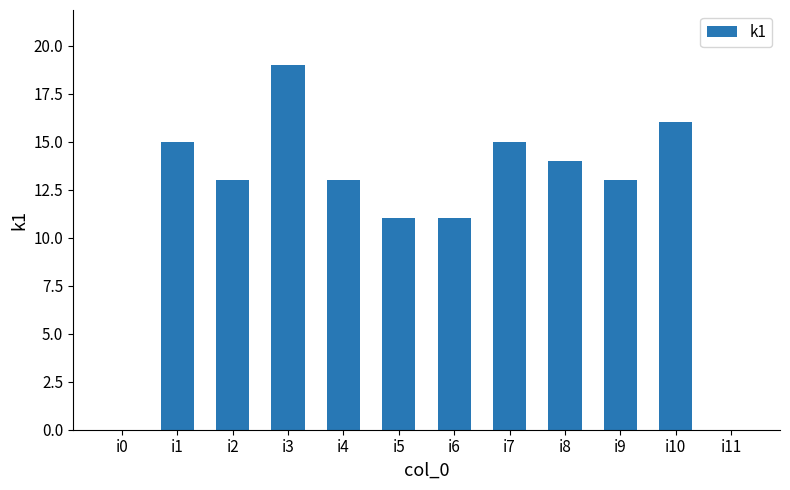

What is the change in value from i3 to i5?

-8